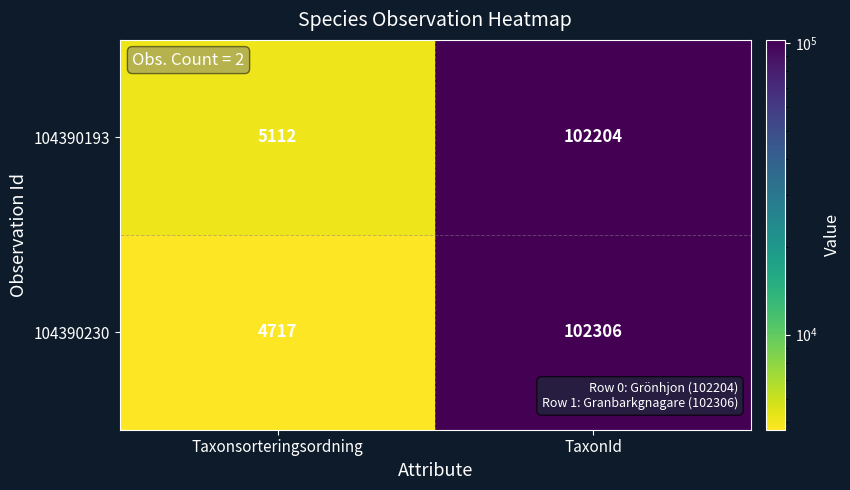

The value of 104390193 at Taxonsorteringsordning is 8156. True or false?

False